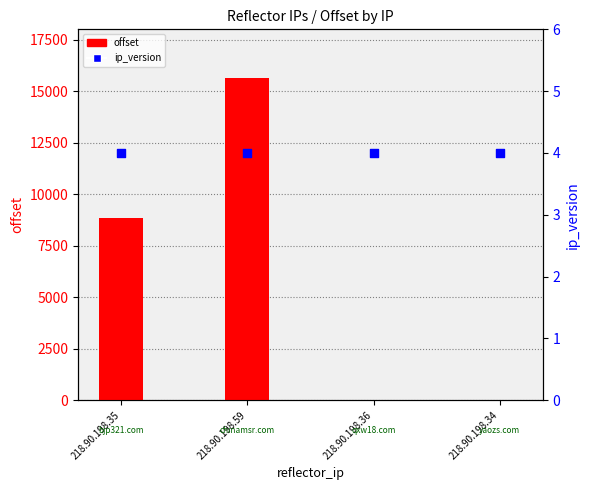

Which series has the widest spread of Y values?

offset